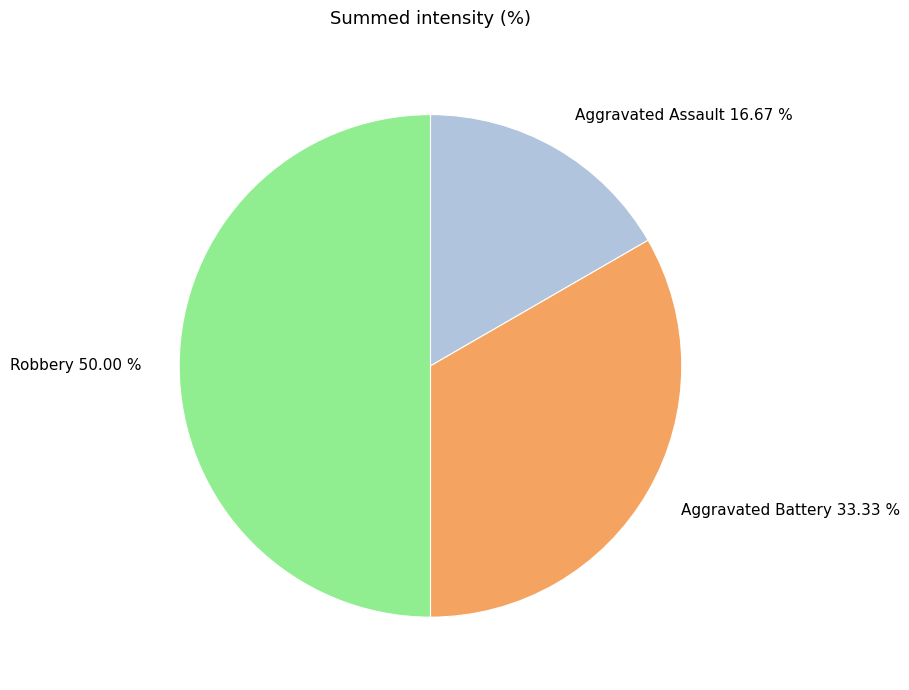

Does Aggravated Battery 33.33 % account for over 50% of the chart?

No